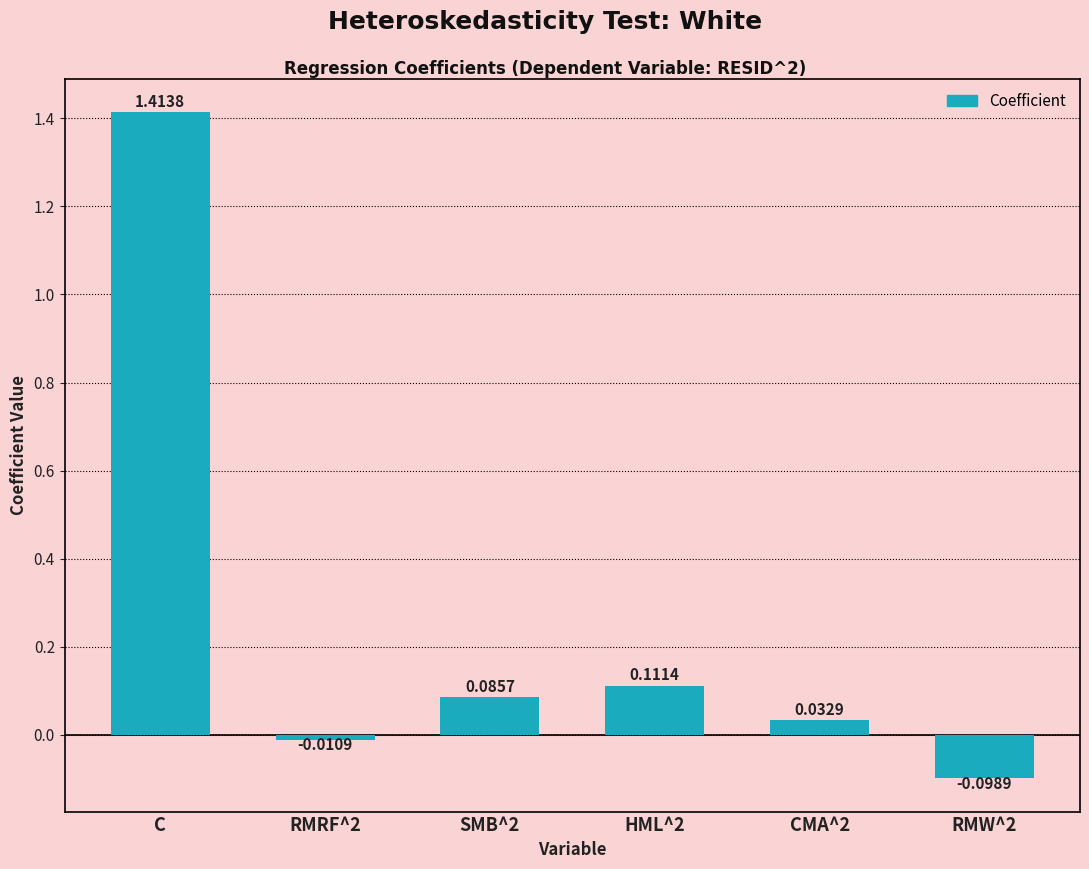

At which label does the data first exceed 0?

C